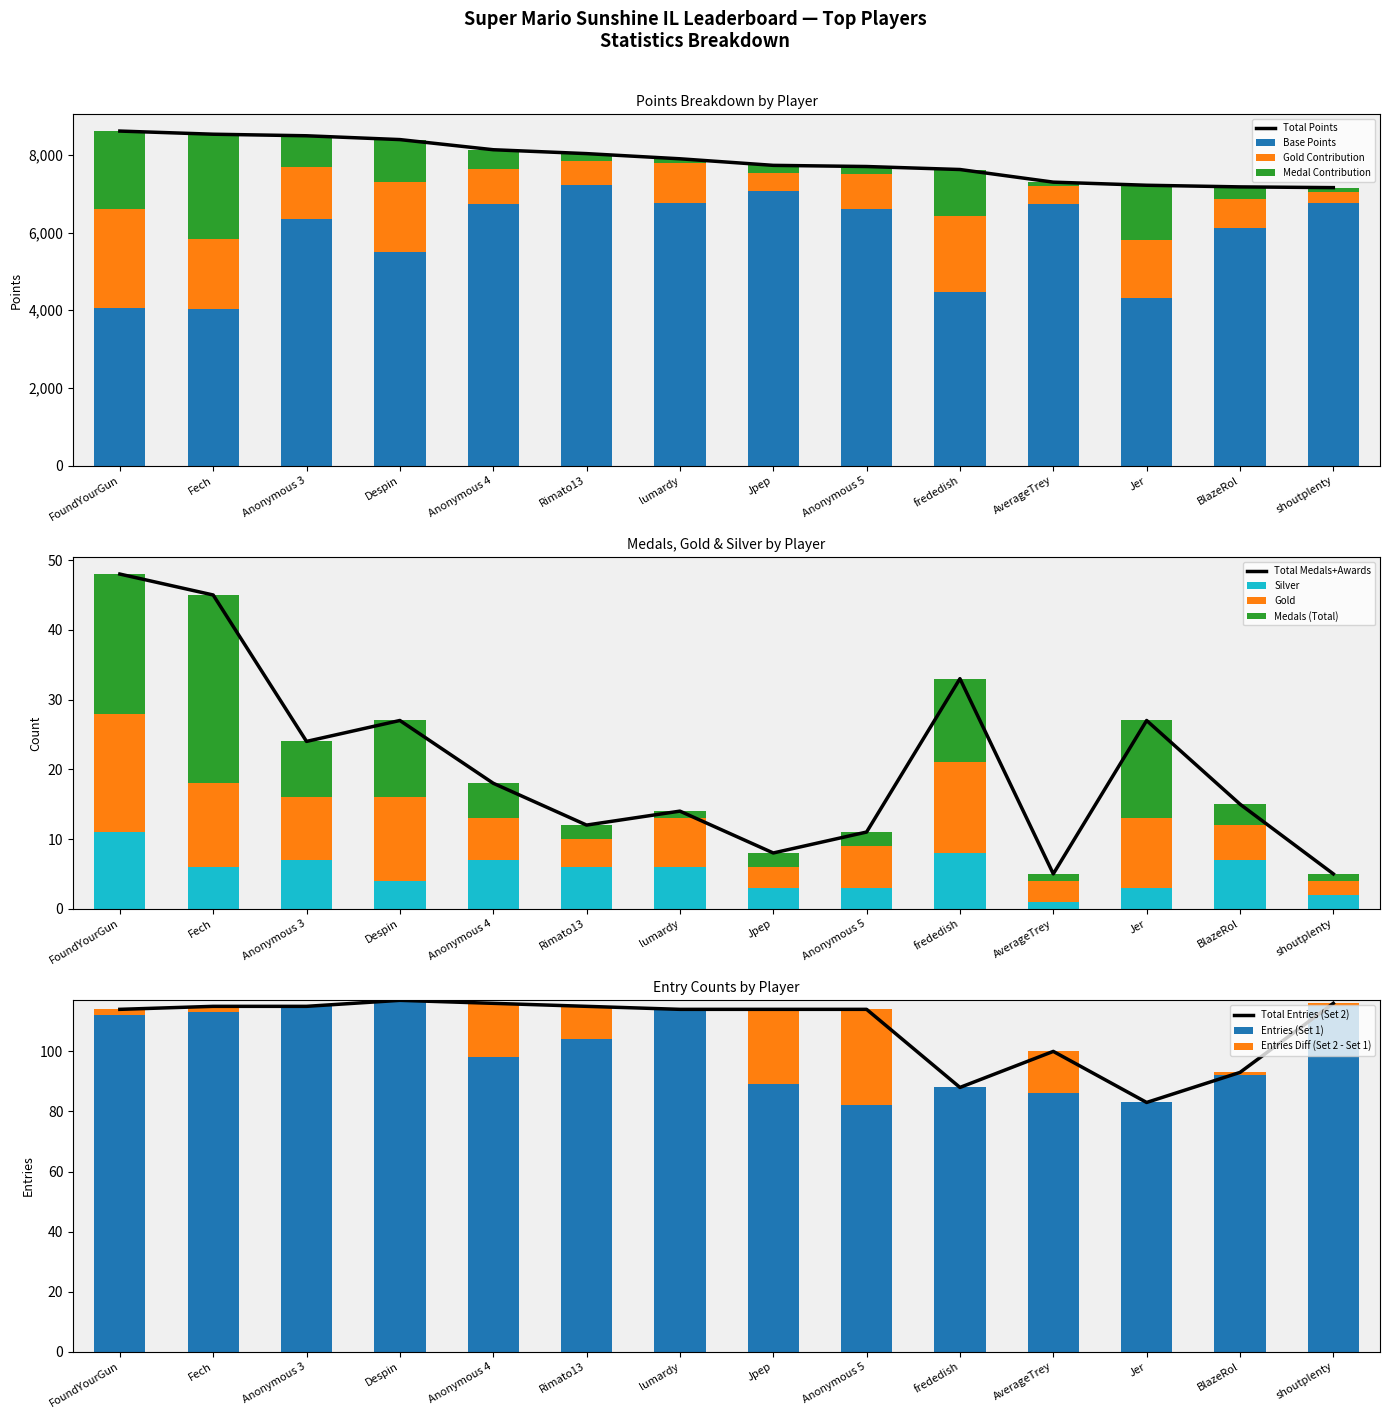

What is the spread (max minus min) of values at FoundYourGun?

8599